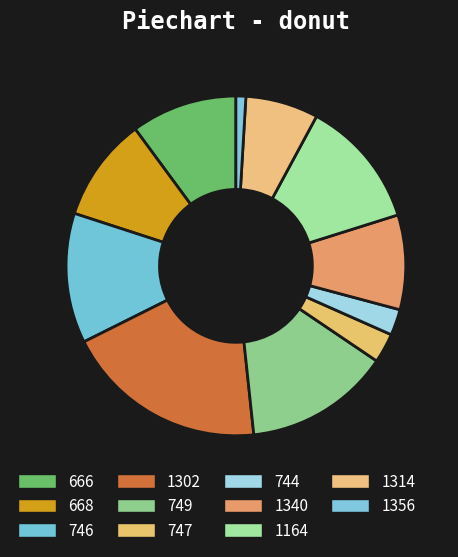

Combined, do 744 and 1314 account for over 50%?

No